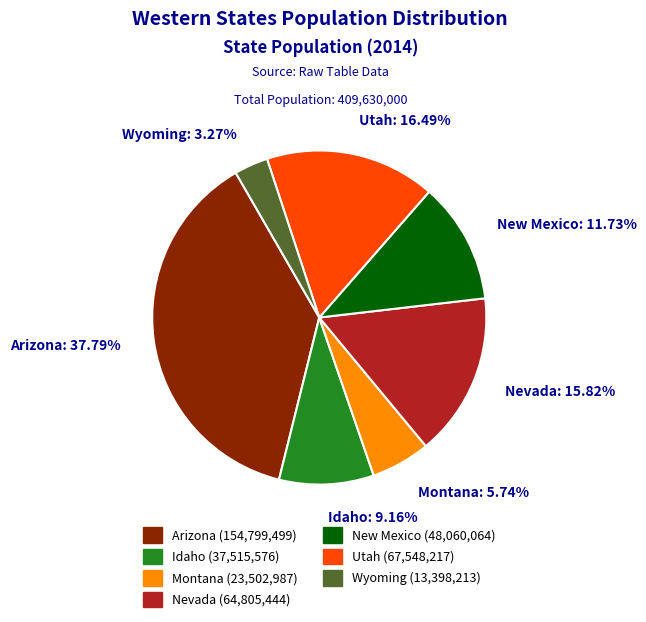

Is there a majority slice in this chart?

No